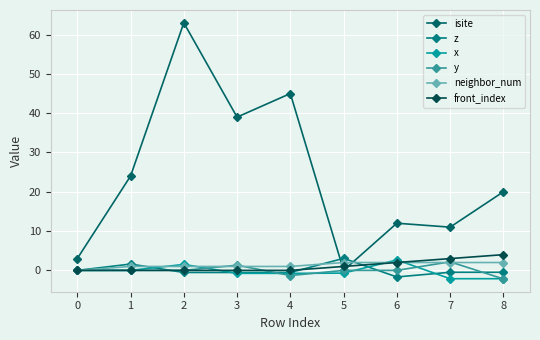

What is the difference between the maximum and minimum values in the x series?

4.8